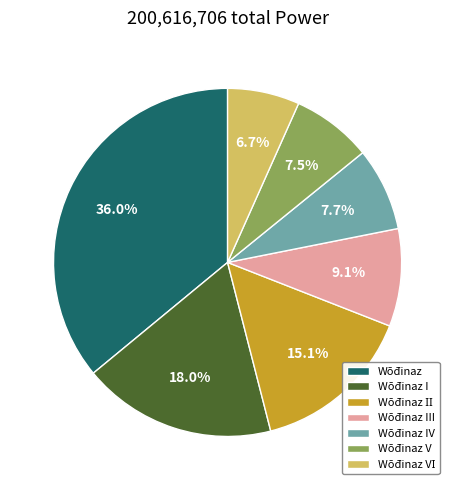

Which has a higher value, Wōđinaz IV or Wōđinaz?

Wōđinaz